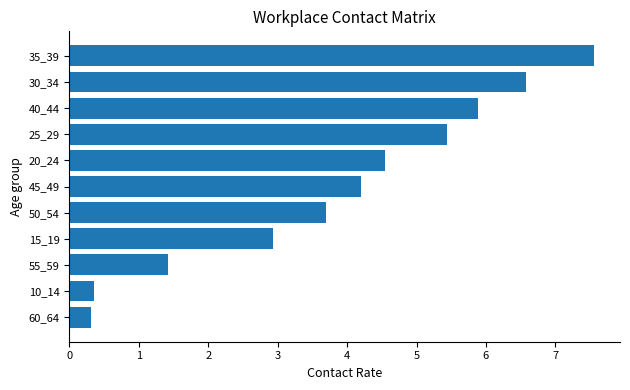

What is the change in value from 20_24 to 35_39?

+3.0